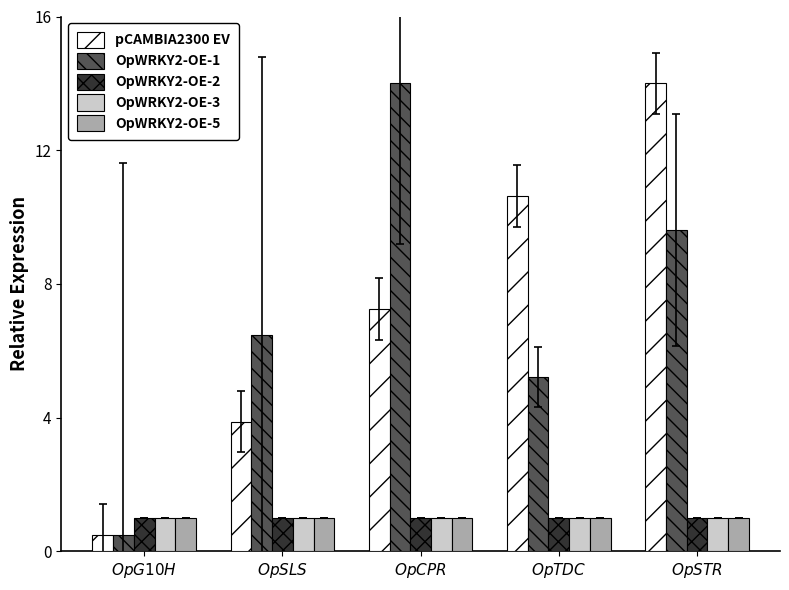

What is the sum of all OpWRKY2-OE-3 values?

5.0